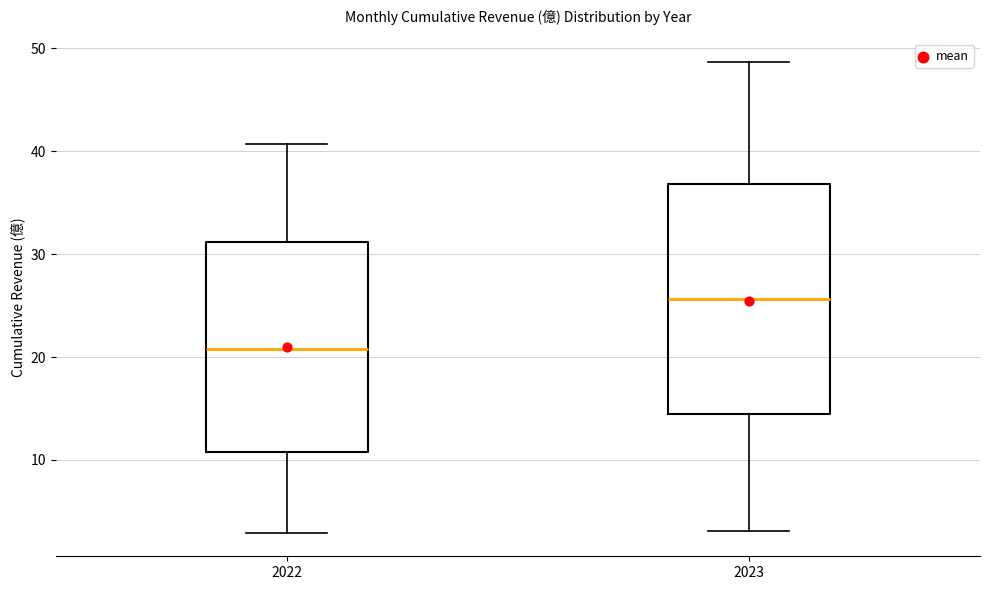

Which box has the lowest median line?

2022